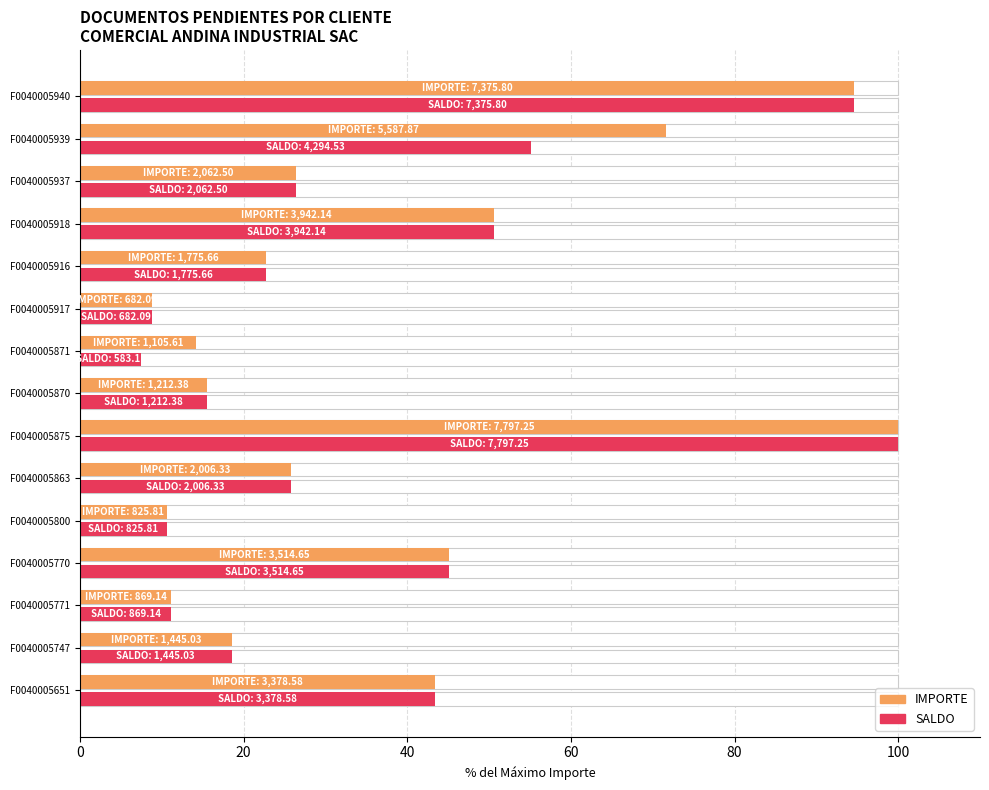

How many data points in SALDO are less than 25?

7